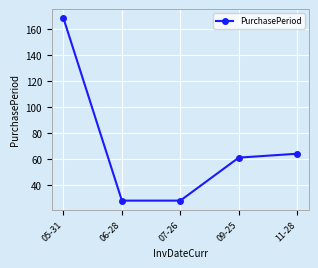

What is the maximum value shown in the chart?

168